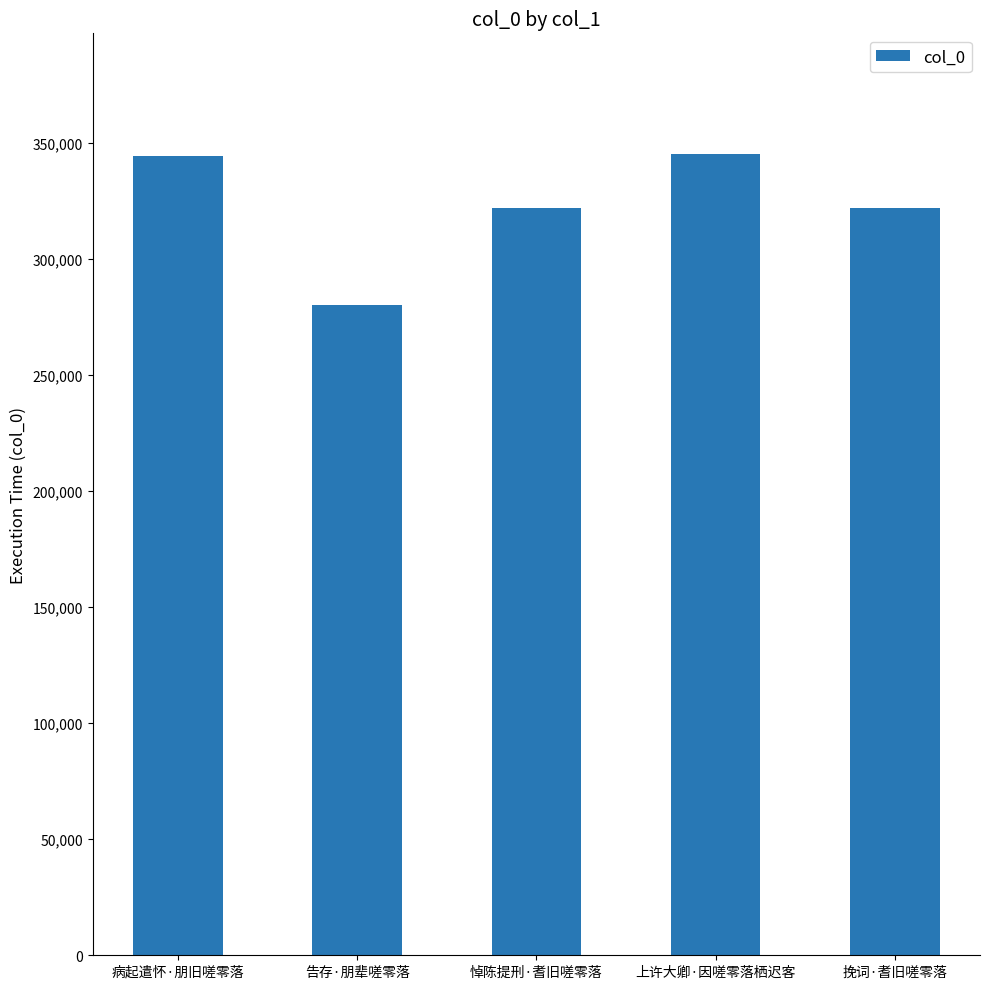

Which category has the lowest value across all series?

告存·朋辈嗟零落